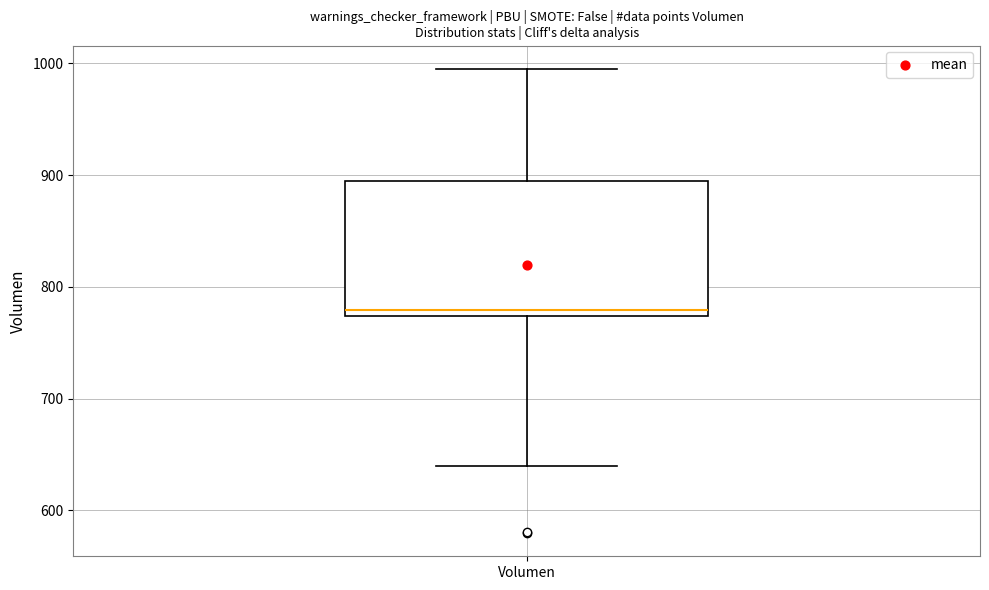

Where is the lower edge of the box for Volumen on the y-axis? The values are not printed on the chart, so give them approximately, as read against the axis.

770